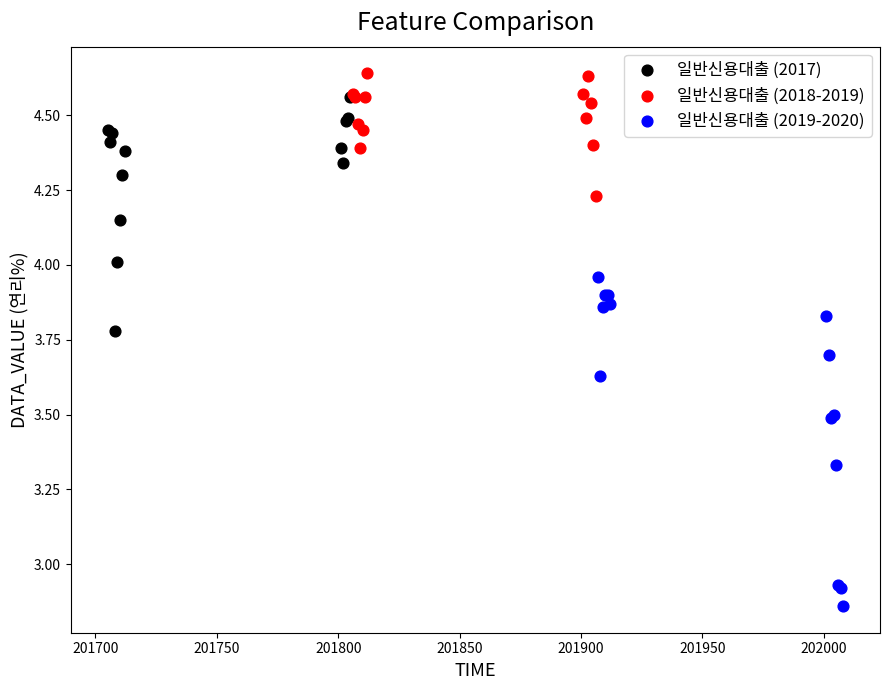

Which series has the largest Y range (max minus min)?

일반신용대출 (2019-2020)